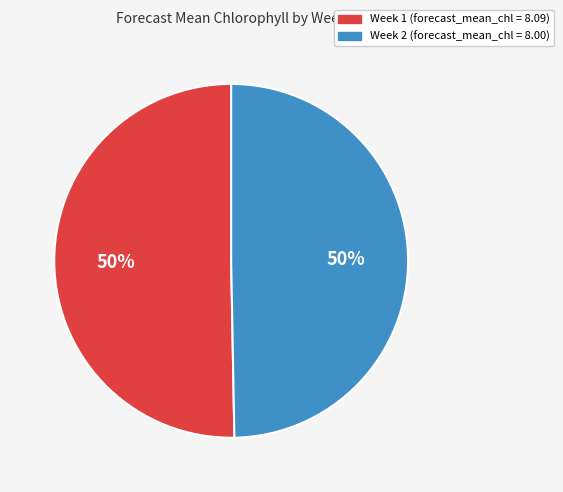

To the nearest percent, what portion does Week 1 represent?

50%